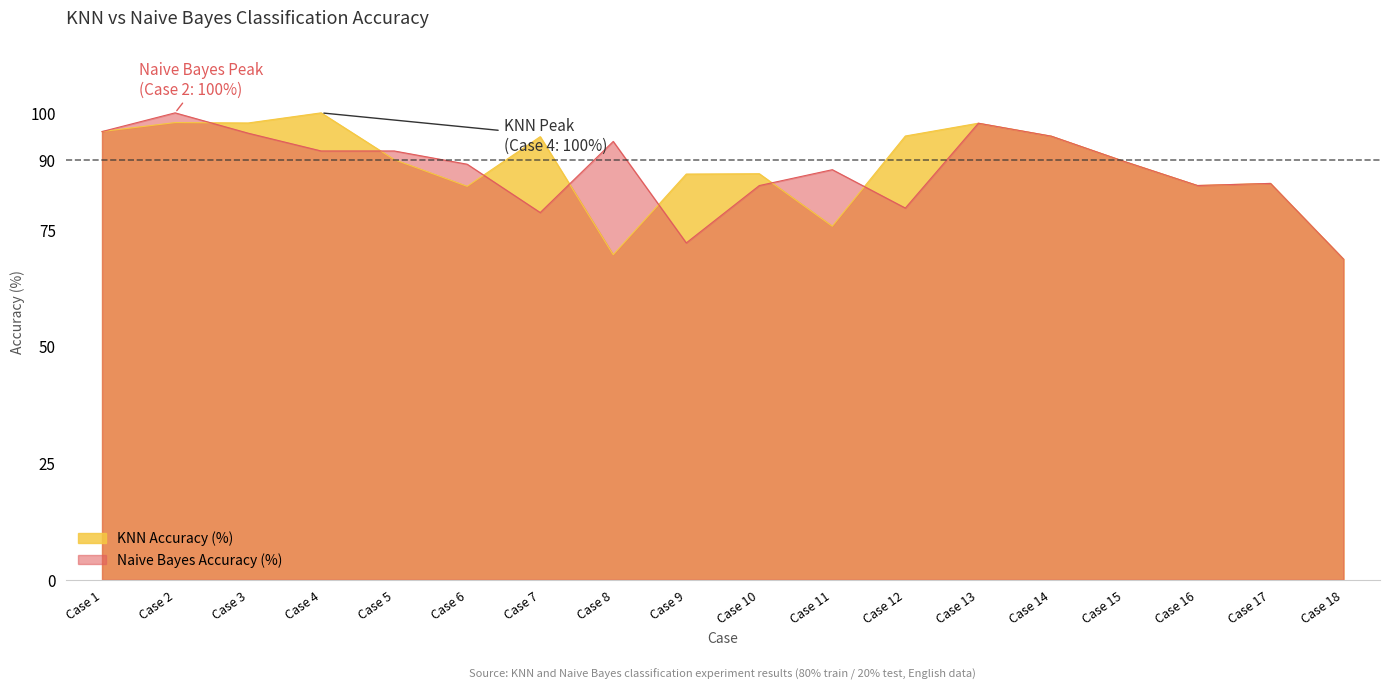

What is the approximate value of Naive Bayes Accuracy (%) at Case 8?

93.9